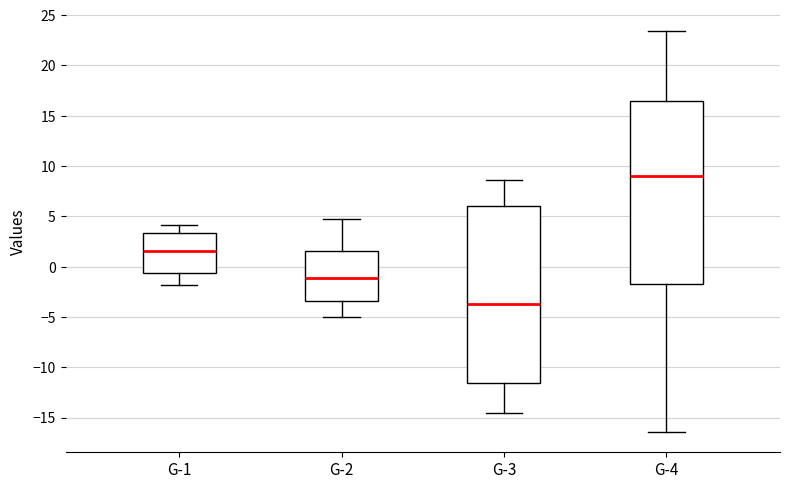

Which box is the tallest, from its lower edge to its upper edge?

G-4